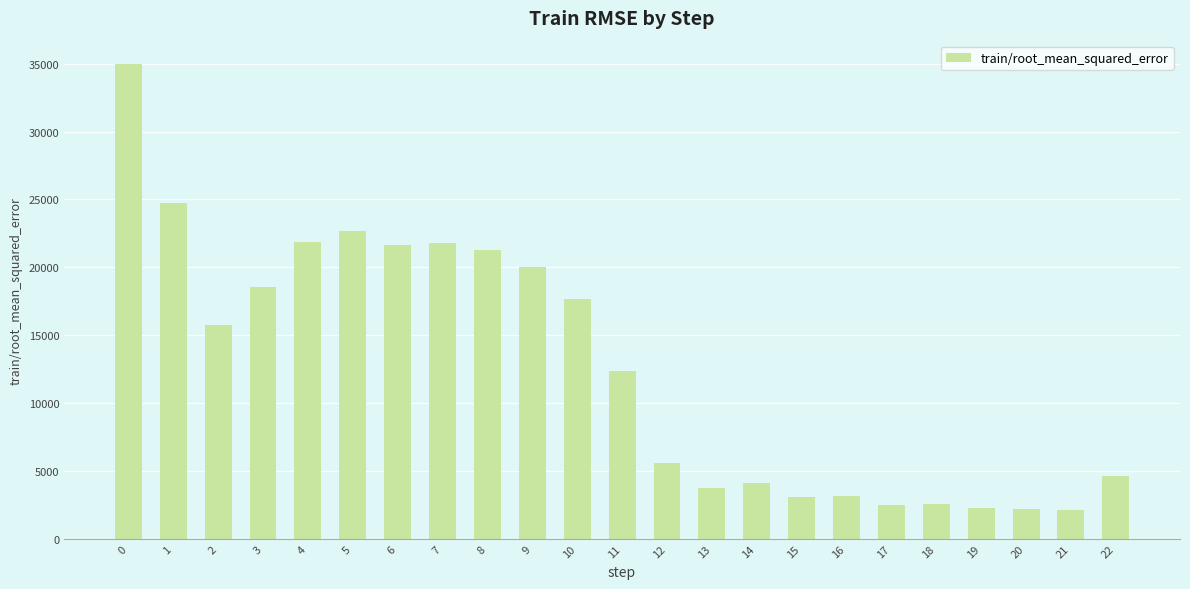

The value at 8 is 21243.6. True or false?

True